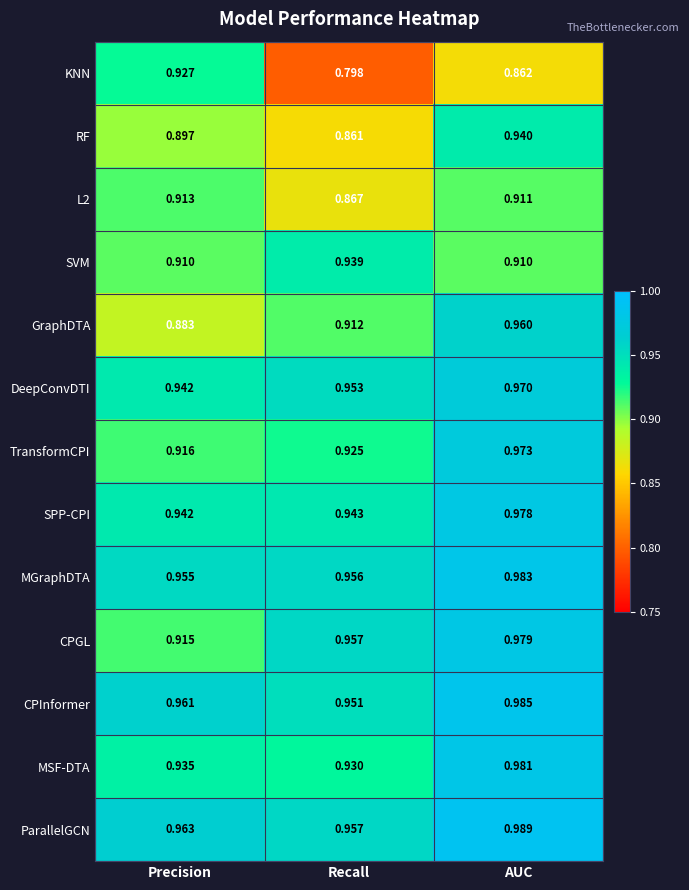

At which label is GraphDTA closest to 0?

Precision